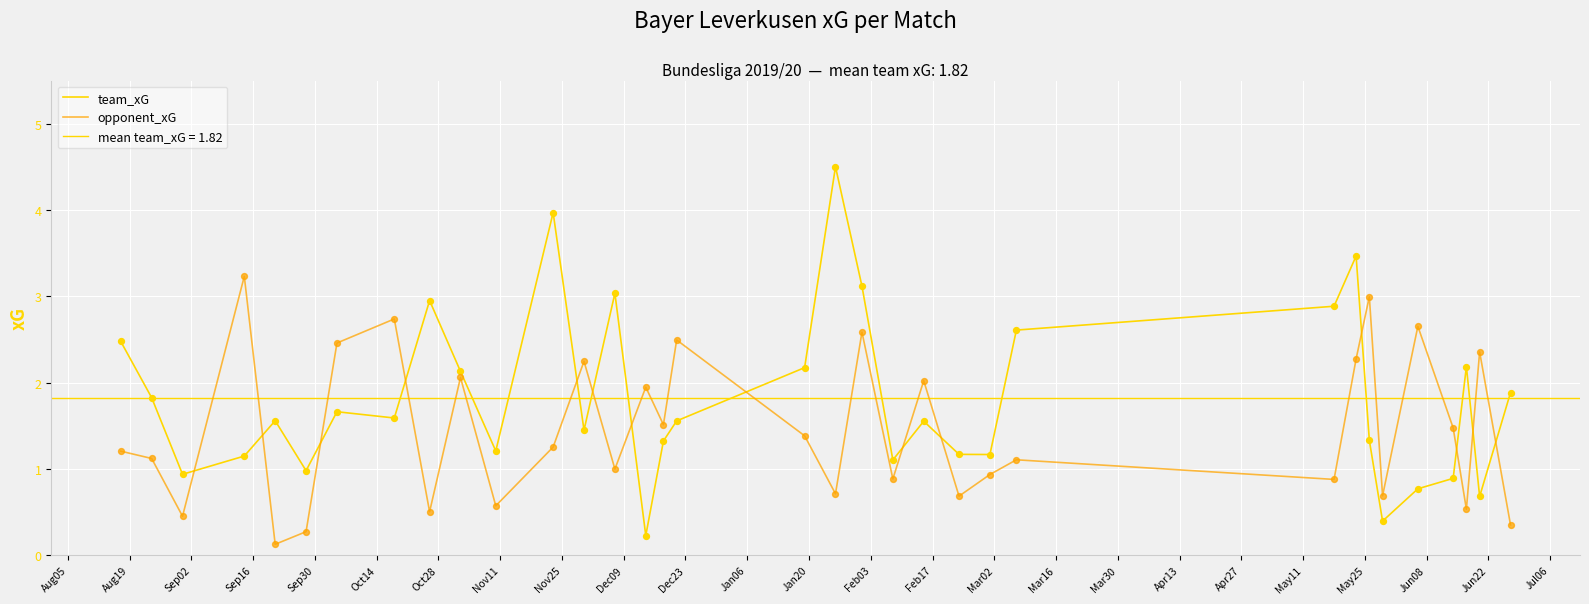

Which series has the widest spread of Y values?

team_xG